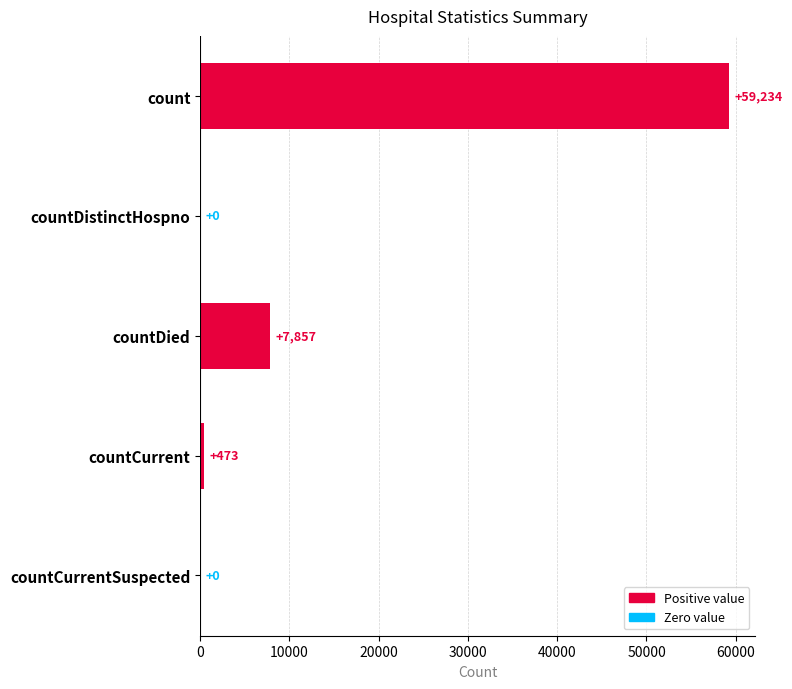

At which label is the value closest to 29617?

countDied